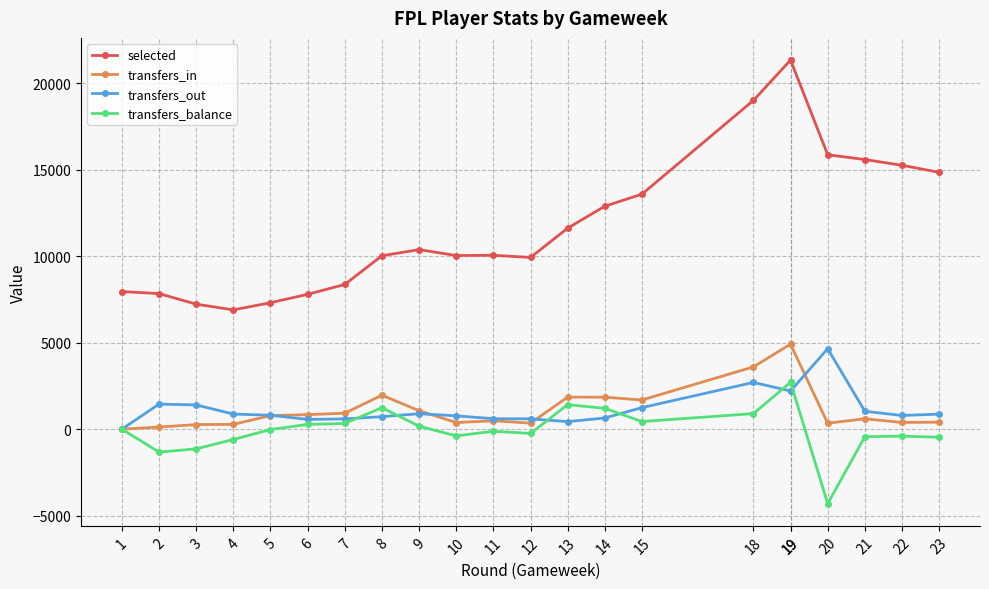

True or false: transfers_balance and transfers_out intersect in this chart.

True